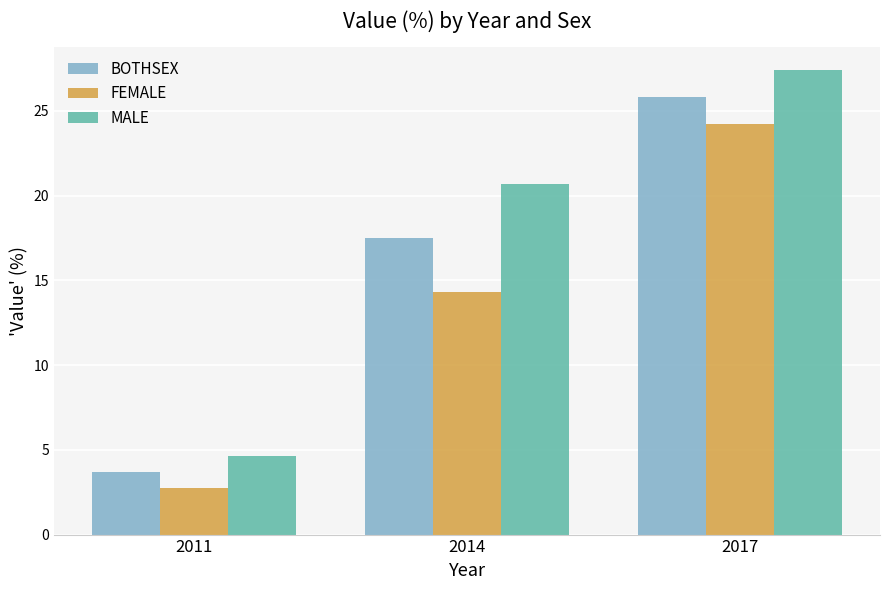

Reading right to left, transcribe all the data shown in this chart.

BOTHSEX: 2017=25.8	2014=17.5	2011=3.7
FEMALE: 2017=24.2	2014=14.3	2011=2.8
MALE: 2017=27.4	2014=20.7	2011=4.7